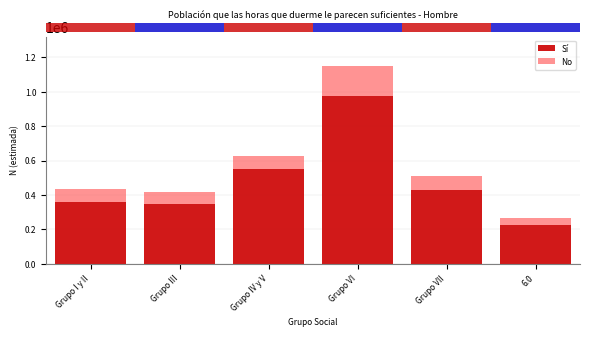

Reading left to right, what are the values for Sí?

Grupo I y II=358458	Grupo III=344703	Grupo IV y V=550958	Grupo VI=975457	Grupo VII=430672	6.0=222748